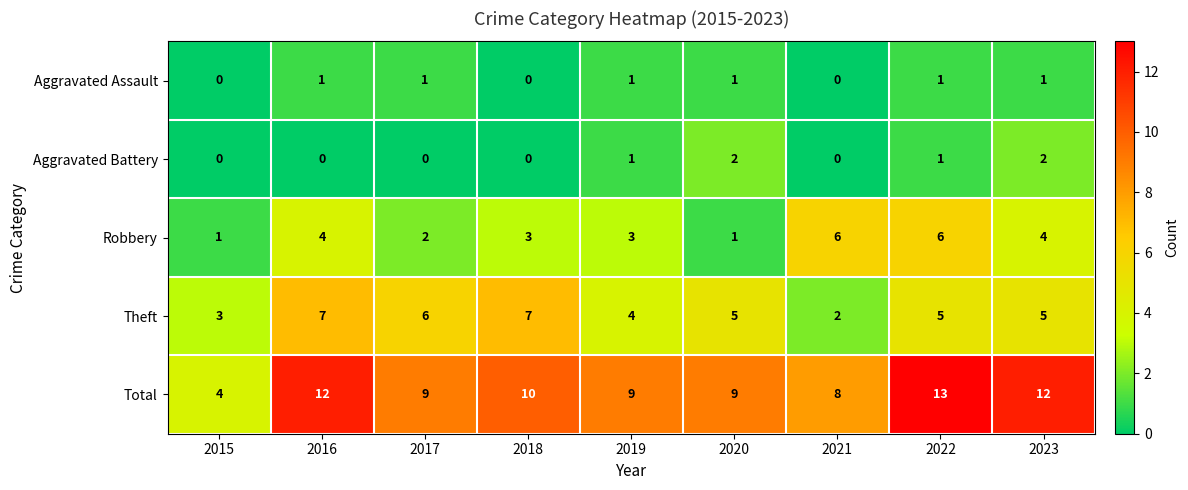

Between 2020 and 2021, which series saw the biggest shift?

Robbery